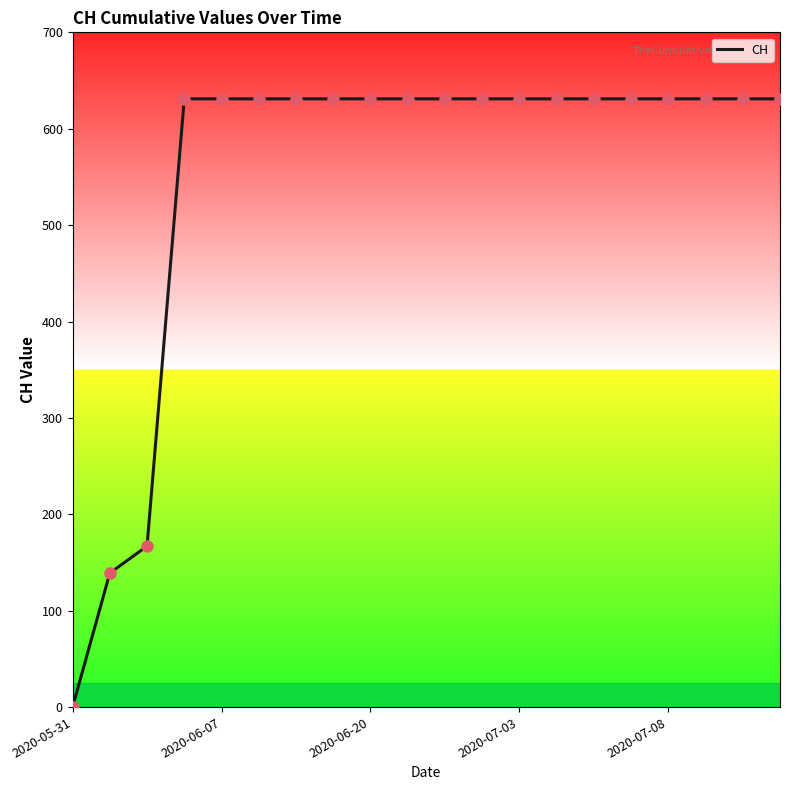

What is the greatest value displayed?

631